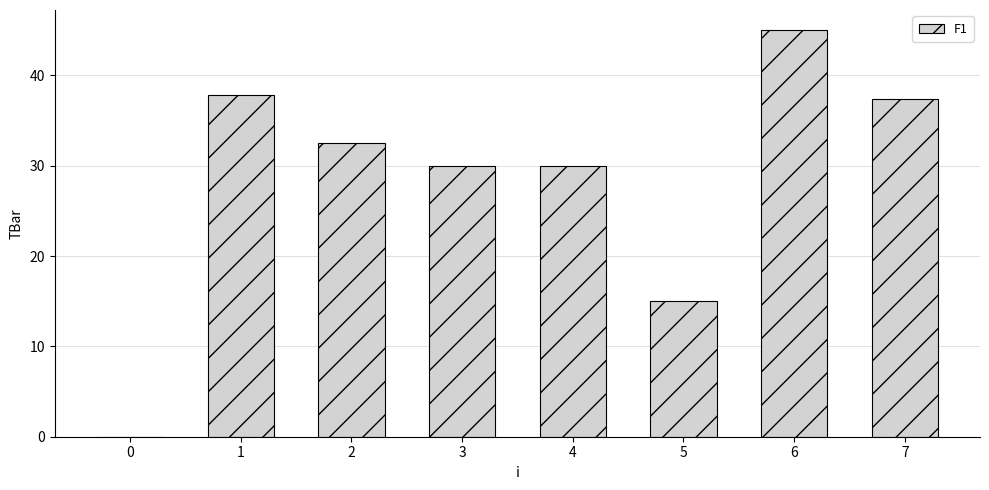

What is the average value?

28.5